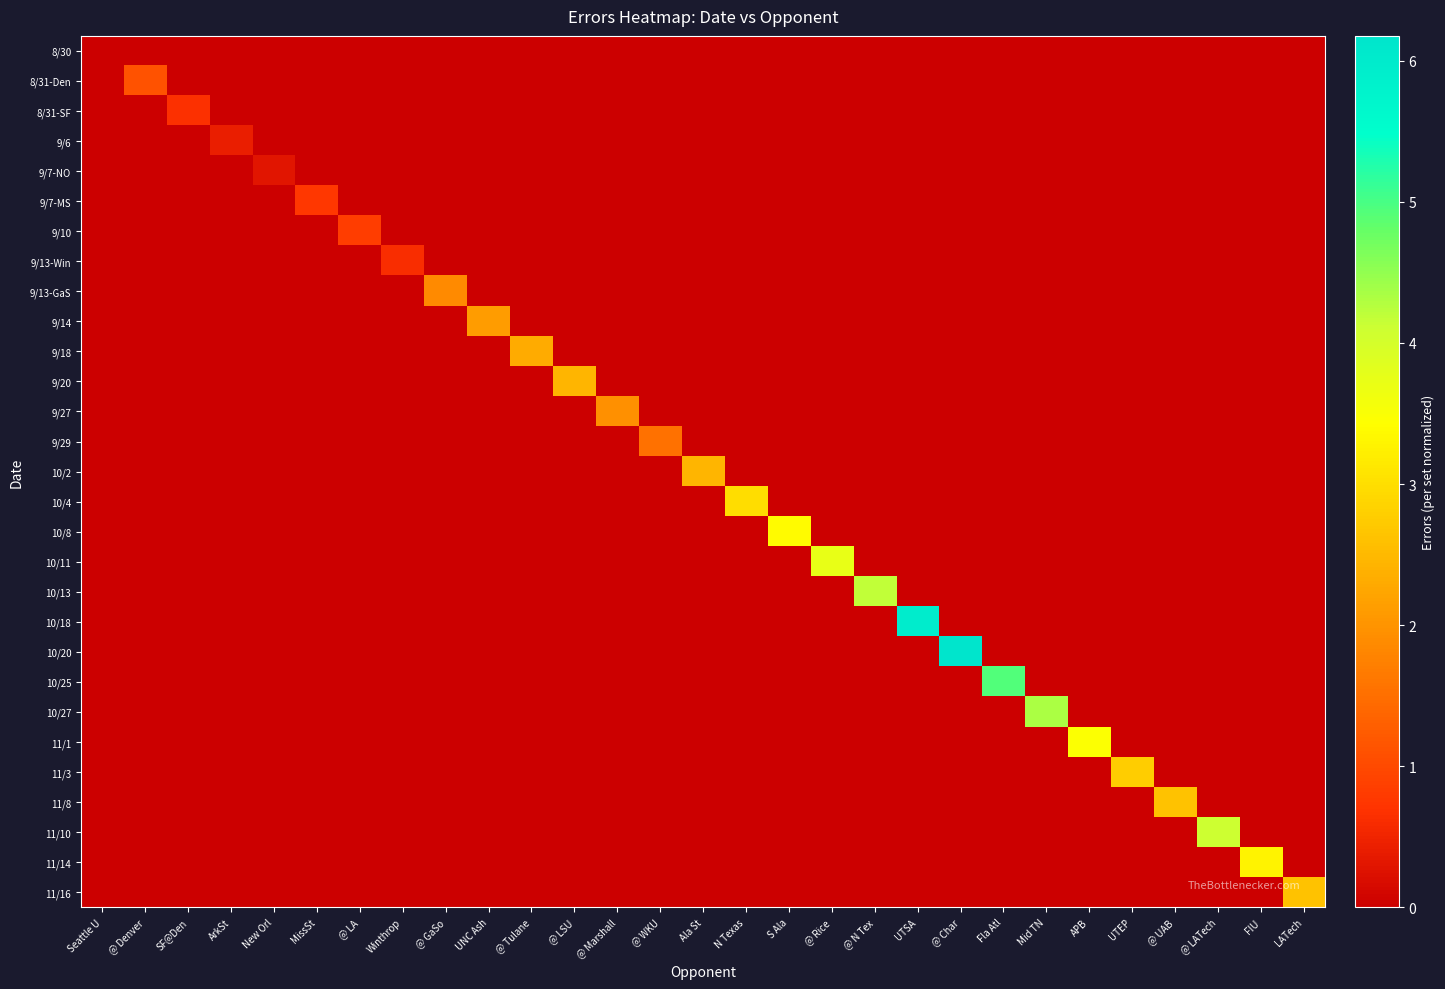

At which category is the sum across all series the highest?

@ Char